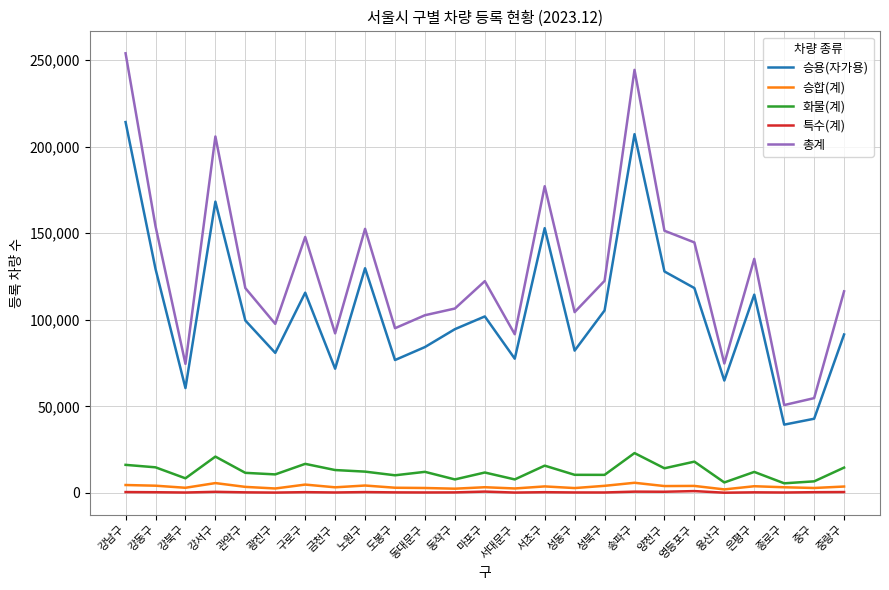

Is the value of 승용(자가용) at 은평구 greater than the value of 승합(계) at 용산구?

Yes